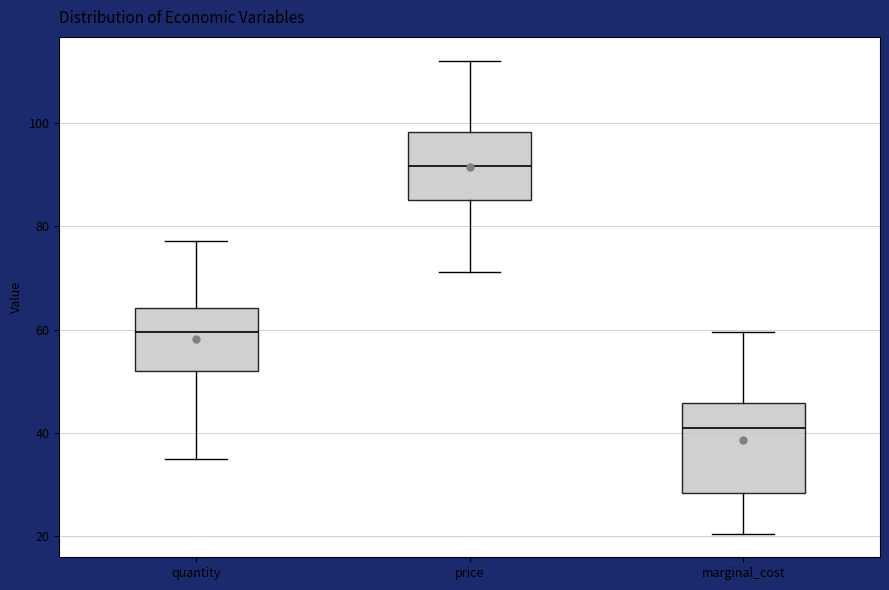

Comparing the boxes themselves (not the whiskers), which one is the tallest?

marginal_cost